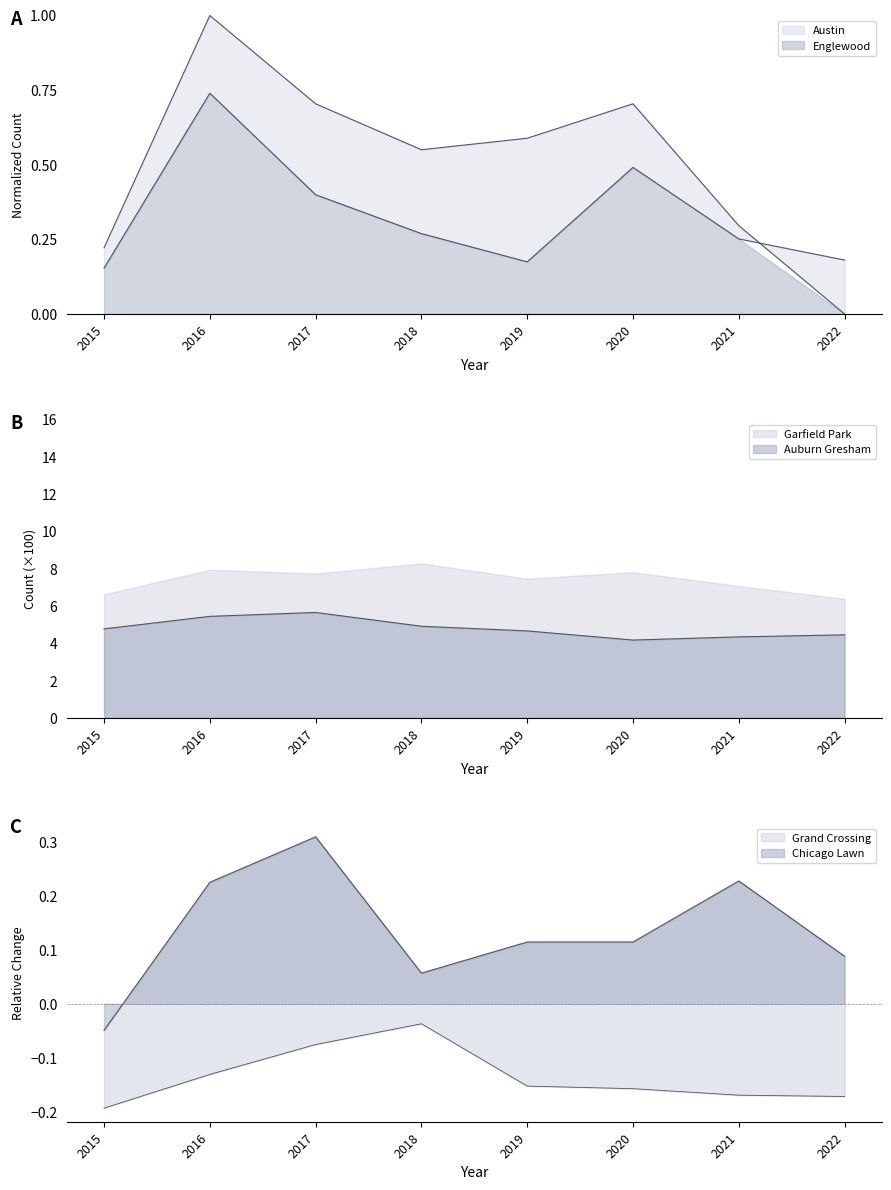

At which category does Grand Crossing reach its first local peak?

2017